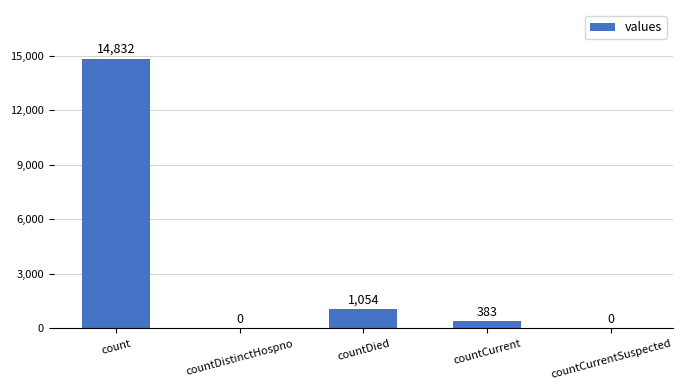

Reading left to right, extract all data points from this chart.

14832	0	1054	383	0